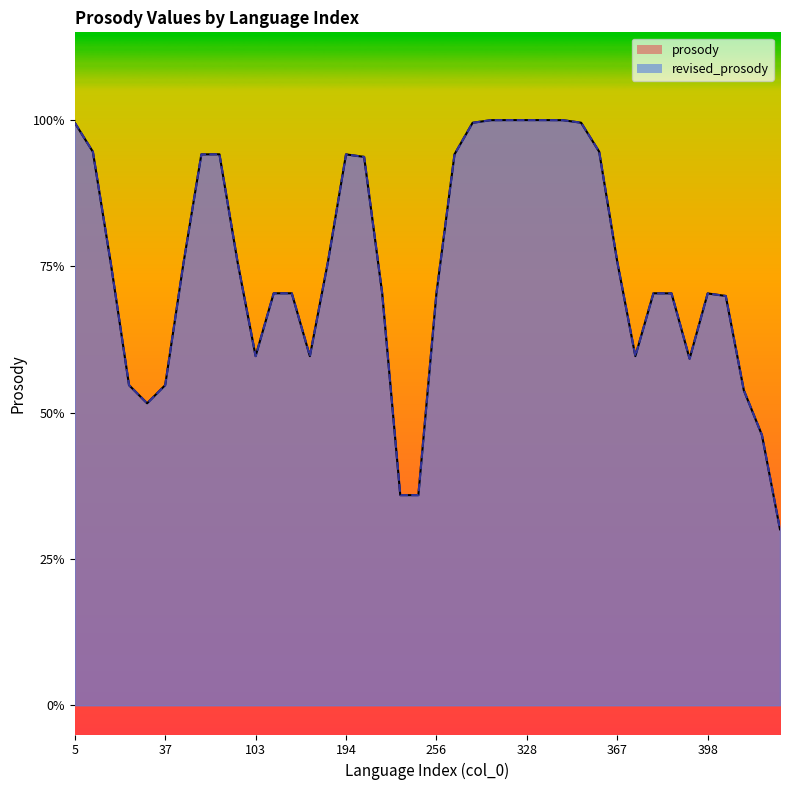

What is the value of the revised_prosody point at the 29th from the left?

1